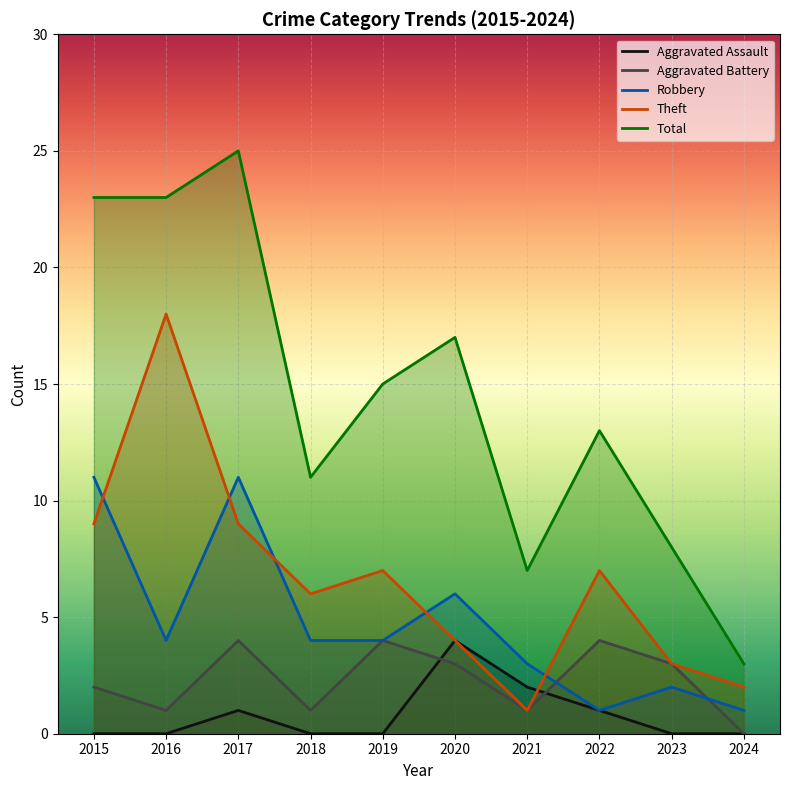

What is the highest value of the Aggravated Assault series?

4